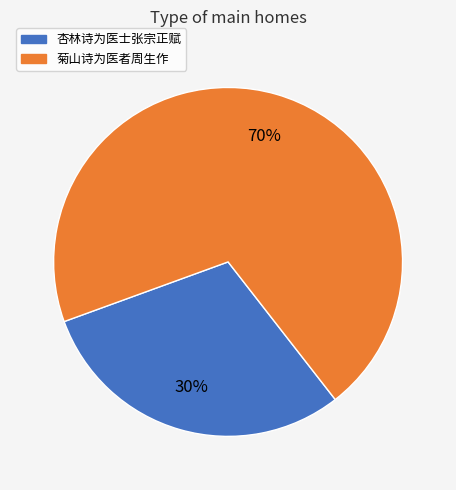

Between 菊山诗为医者周生作 and 杏林诗为医士张宗正赋, which is larger?

菊山诗为医者周生作